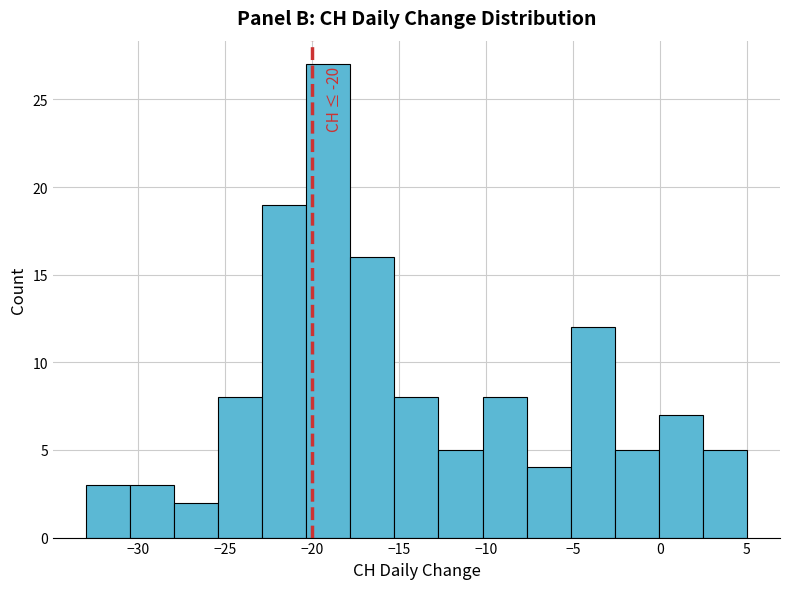

Which range on the x-axis has the tallest bar?

-20.5 to -18.0